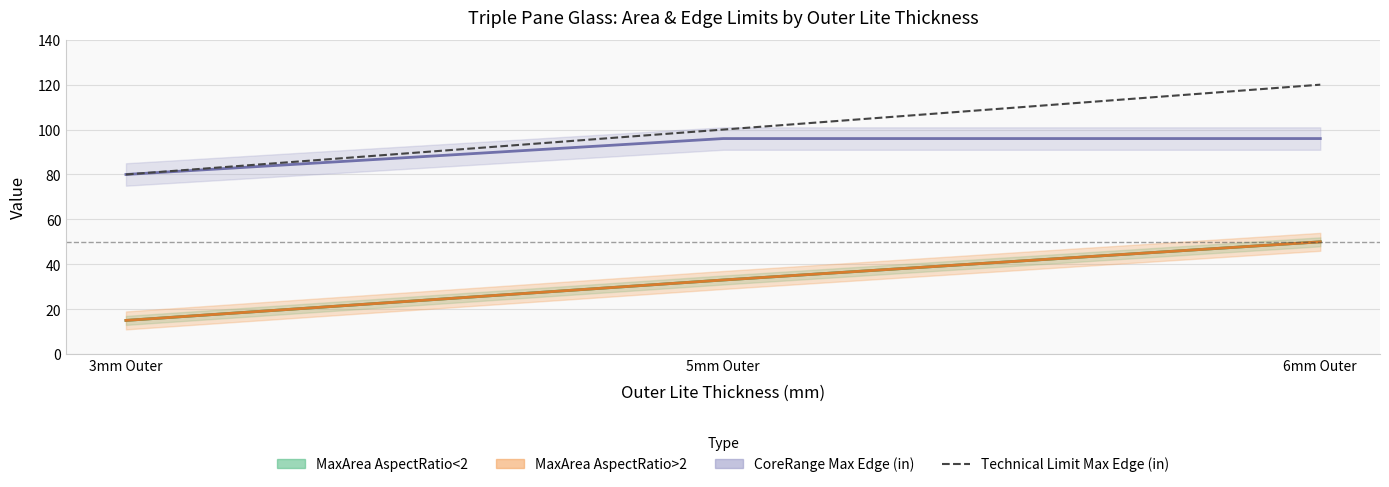

Is it true that the value at 5mm Outer is 49?

False